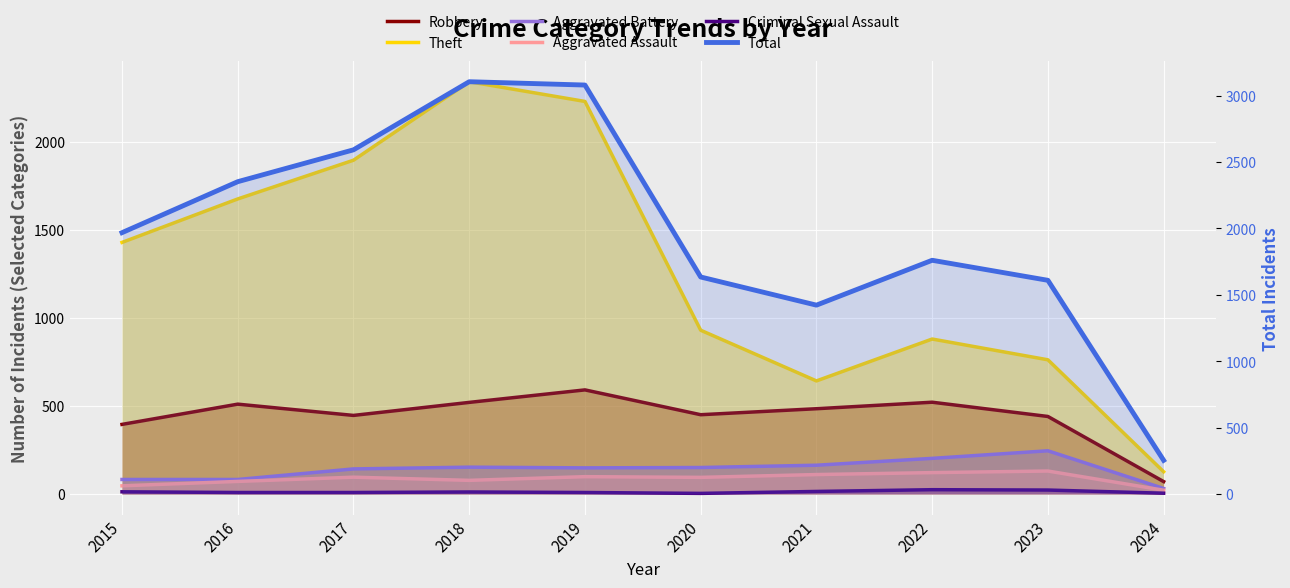

Reading left to right, extract all data points from this chart.

Robbery: 2015=395	2016=510	2017=446	2018=520	2019=591	2020=450	2021=484	2022=521	2023=440	2024=70
Theft: 2015=1429	2016=1676	2017=1896	2018=2342	2019=2230	2020=930	2021=642	2022=880	2023=762	2024=126
Aggravated Battery: 2015=82	2016=82	2017=142	2018=152	2019=148	2020=150	2021=163	2022=202	2023=245	2024=31
Aggravated Assault: 2015=46	2016=71	2017=95	2018=77	2019=98	2020=94	2021=110	2022=121	2023=130	2024=21
Criminal Sexual Assault: 2015=12	2016=8	2017=8	2018=11	2019=8	2020=3	2021=14	2022=24	2023=22	2024=4
Total: 2015=1968	2016=2352	2017=2592	2018=3105	2019=3080	2020=1634	2021=1422	2022=1760	2023=1609	2024=253